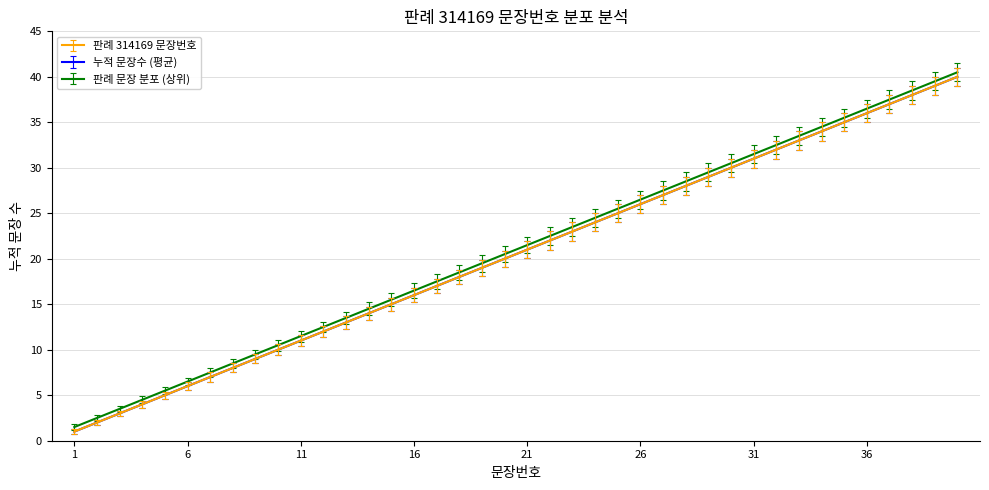

Does the chart have visible grid lines?

Yes